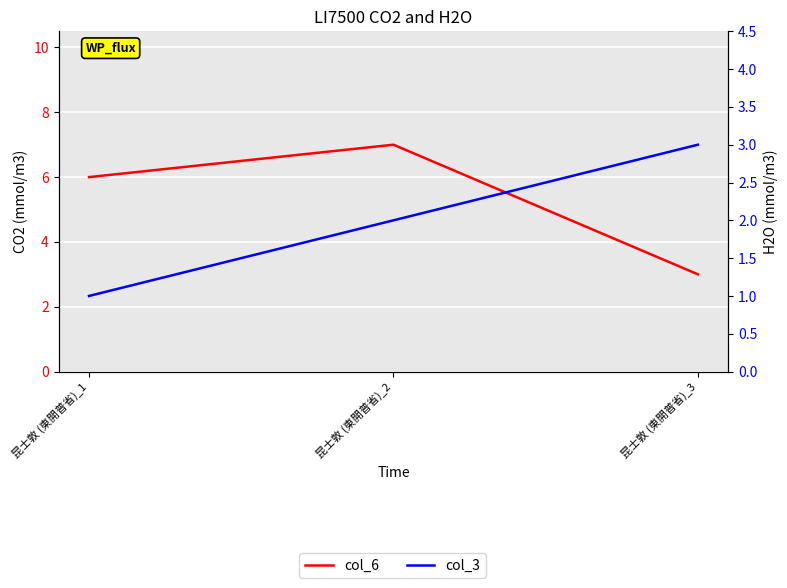

The col_6 series shows 2 at 昆士敦 (東開普省)_1. True or false?

False